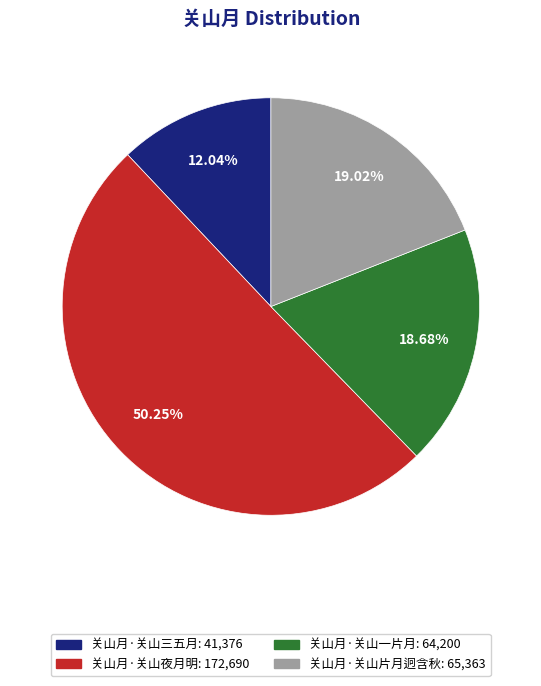

Which has a higher value, 关山月·关山夜月明 or 关山月·关山三五月?

关山月·关山夜月明